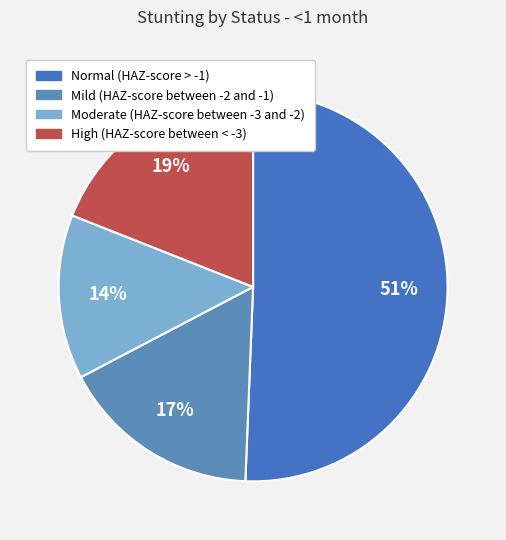

What is the total percentage of Normal (HAZ-score > -1) and Mild (HAZ-score between -2 and -1)?

67.3%